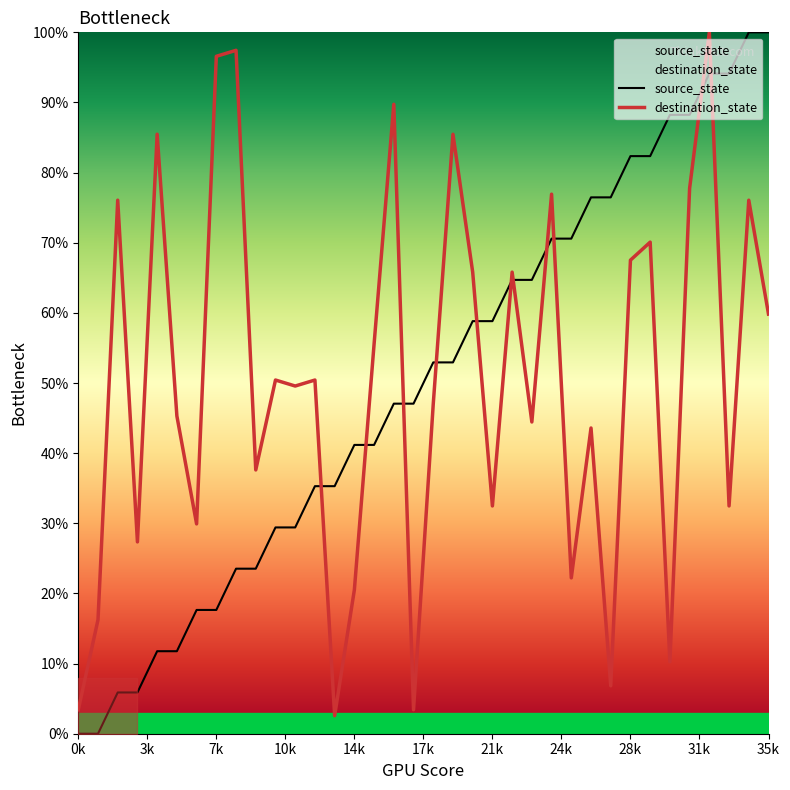

Reading left to right, what are all the values shown in this chart?

source_state: 0.0	0.0	5.9	5.9	11.8	11.8	17.6	17.6	23.5	23.5	29.4	29.4	35.3	35.3	41.2	41.2	47.1	47.1	52.9	52.9	58.8	58.8	64.7	64.7	70.6	70.6	76.5	76.5	82.4	82.4	88.2	88.2	94.1	94.1	100.0	100.0
destination_state: 3.4	16.2	76.1	27.4	85.5	45.3	29.9	96.6	97.4	37.6	50.4	49.6	50.4	2.6	20.5	55.6	89.7	3.4	47.0	85.5	65.8	32.5	65.8	44.4	76.9	22.2	43.6	6.8	67.5	70.1	10.3	77.8	100.0	32.5	76.1	59.8